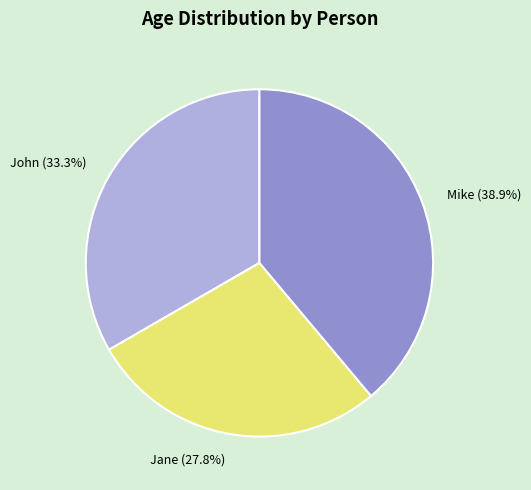

What percentage do Mike and John together represent?

72.2%